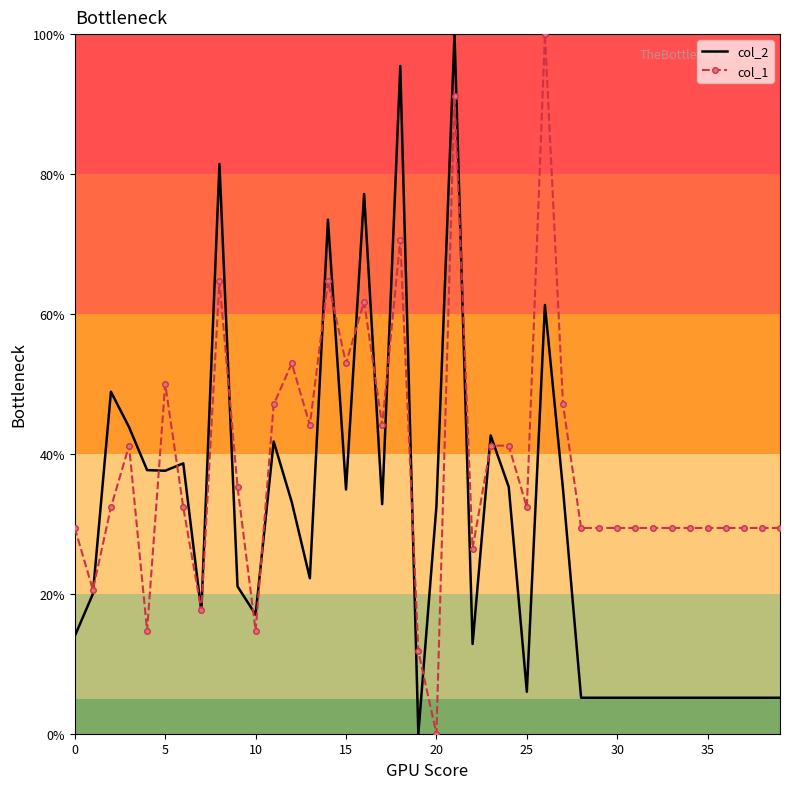

What is the maximum value for col_1?

100.0